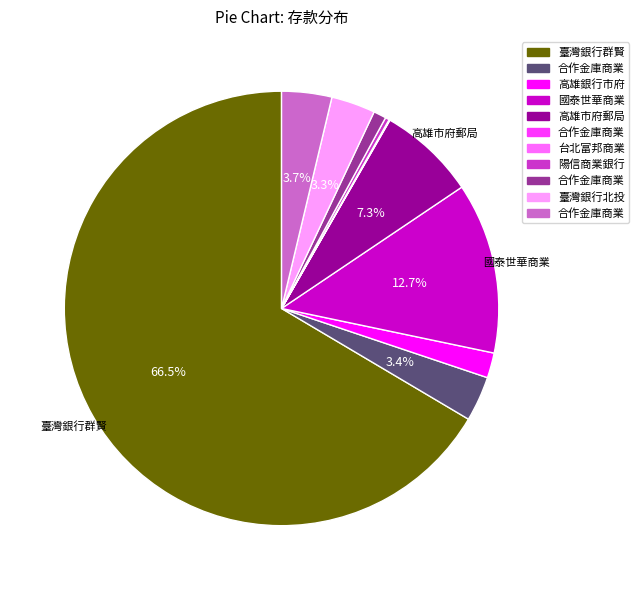

Is there a majority slice in this chart?

Yes